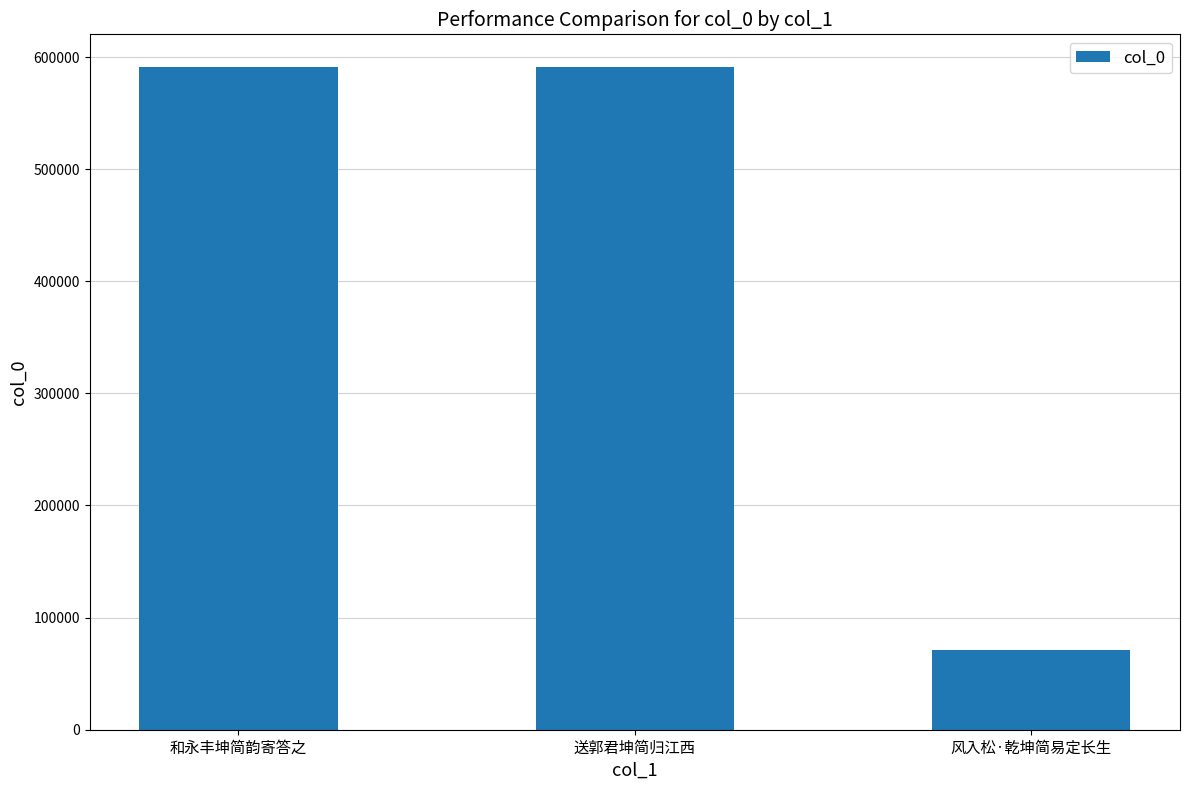

Which category has the lowest value across all series?

风入松·乾坤简易定长生